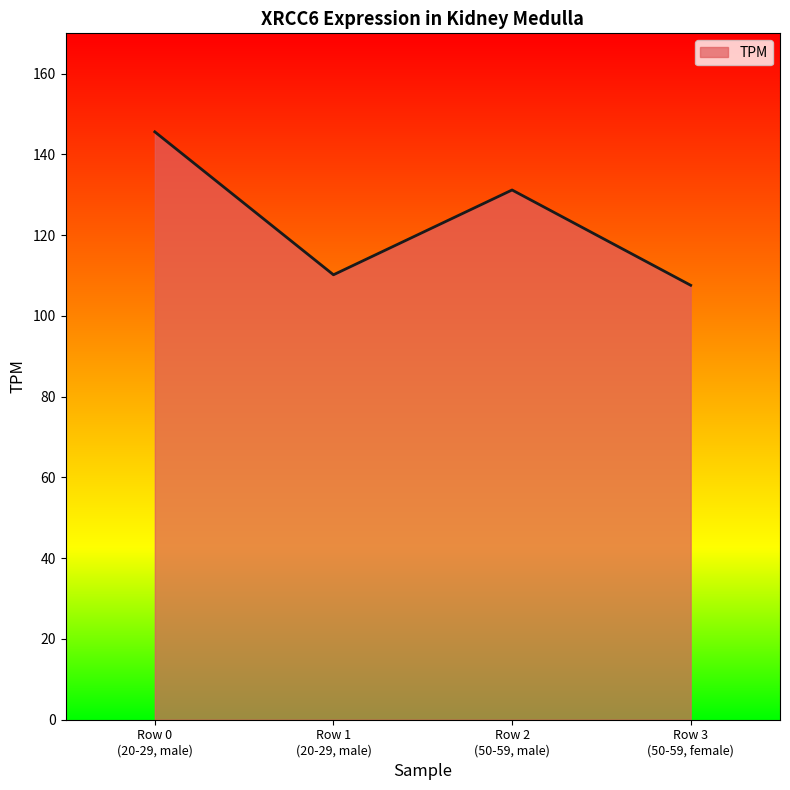

True or false: the data has more than 0 interior local peaks.

True